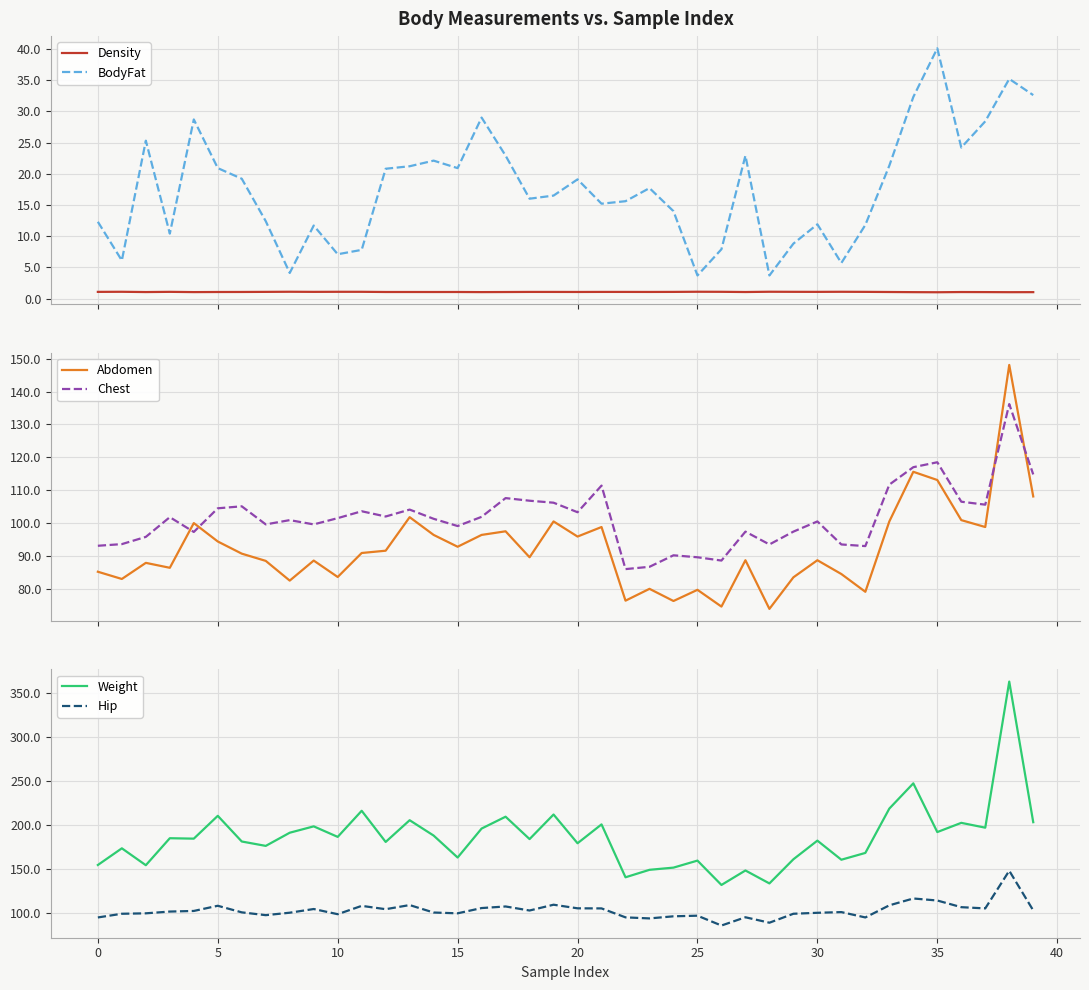

In Abdomen, how many points are lower than both neighbors (excluding endpoints)?

13